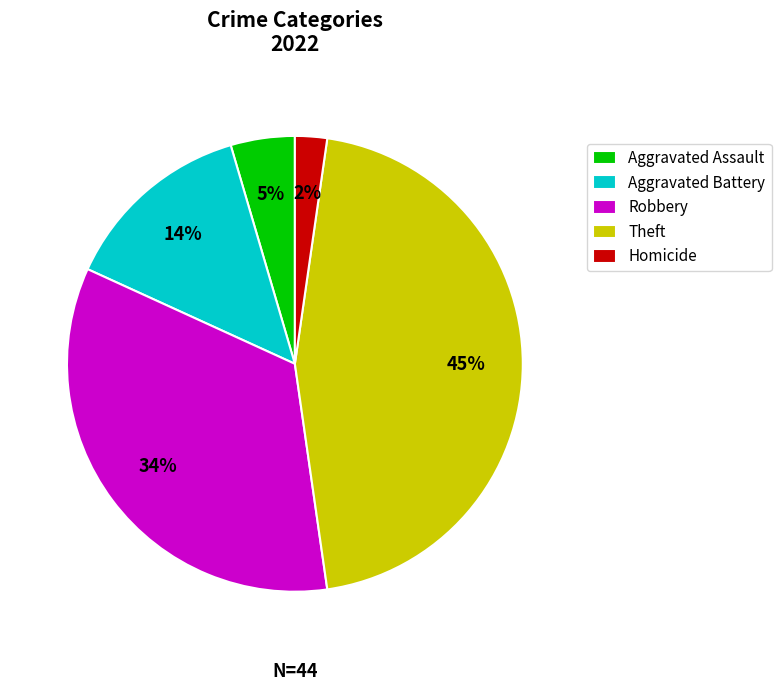

Which slice is the smallest?

Homicide